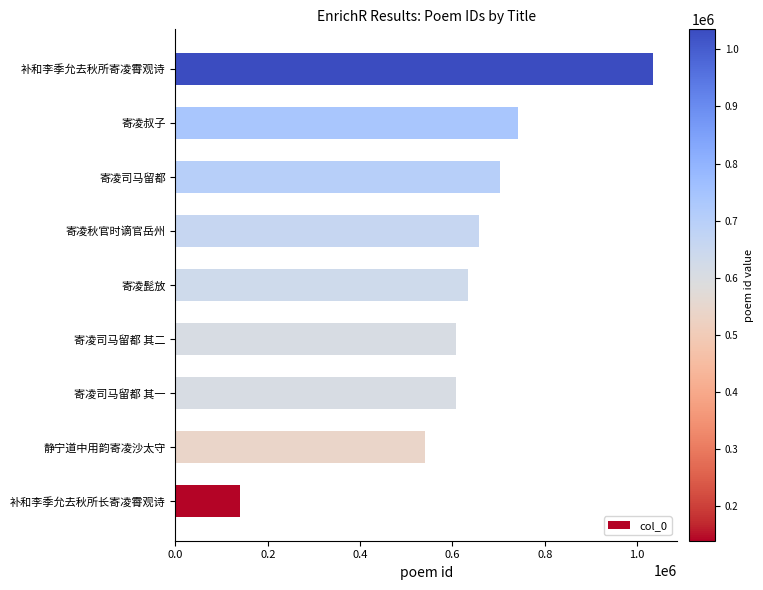

Where is the data nearest to the value 587494?

寄凌司马留都 其一